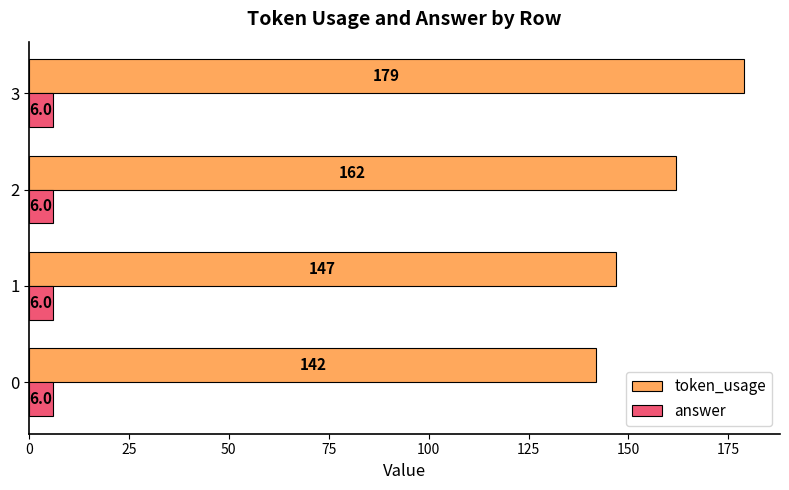

Which series has the largest total across all categories?

token_usage